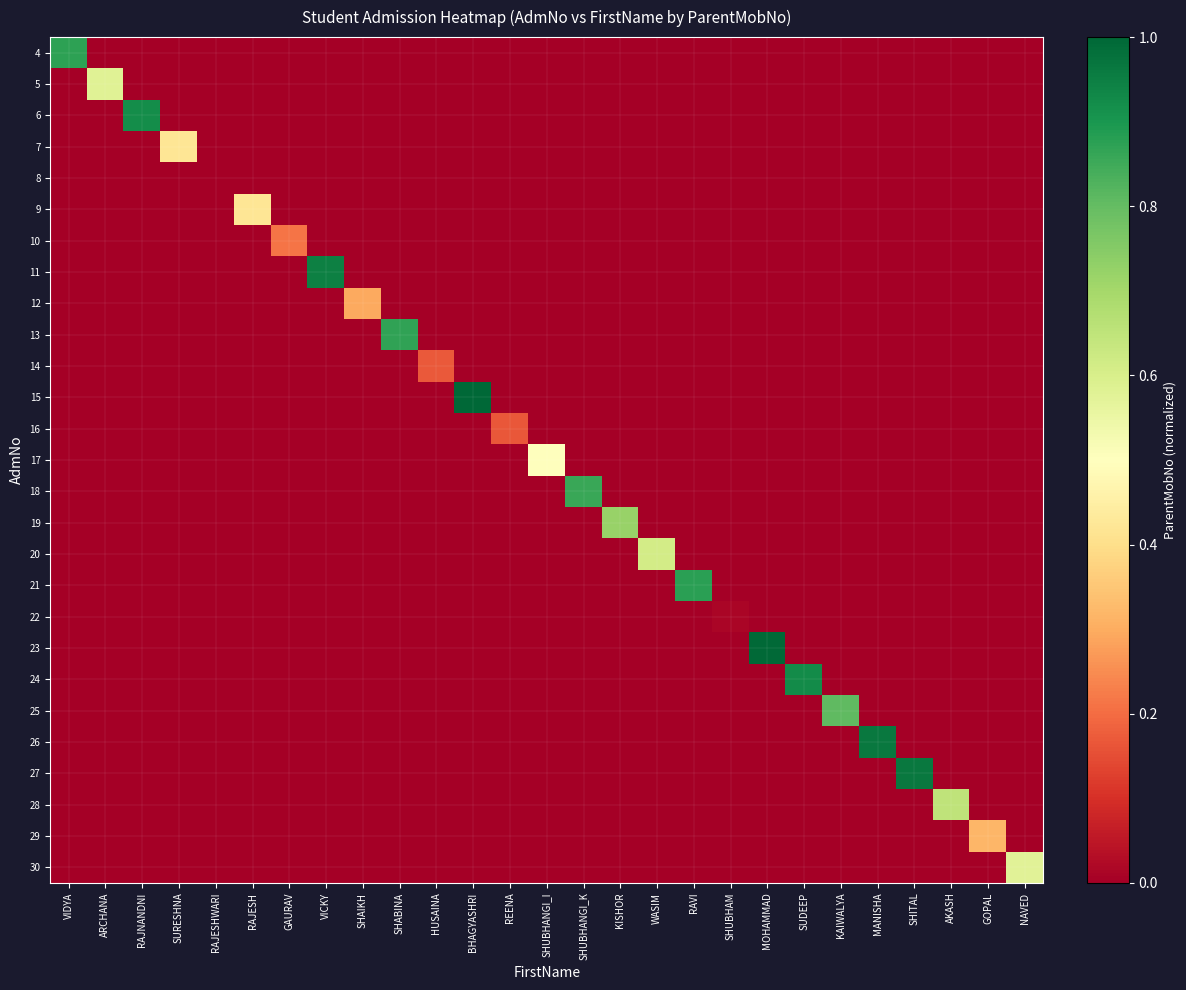

What is the spread (max minus min) of values at ARCHANA?

0.6